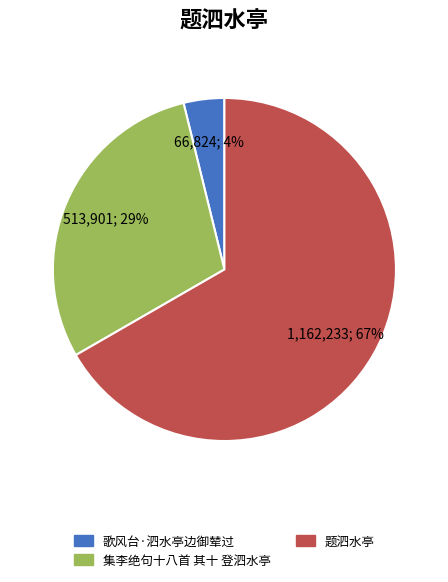

Is there any slice that represents more than half of the pie?

Yes